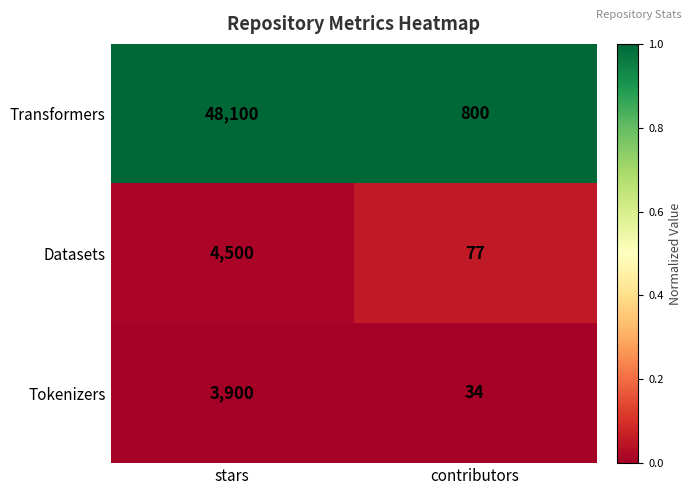

Rank the series at stars from highest to lowest value.

Transformers, Datasets, Tokenizers